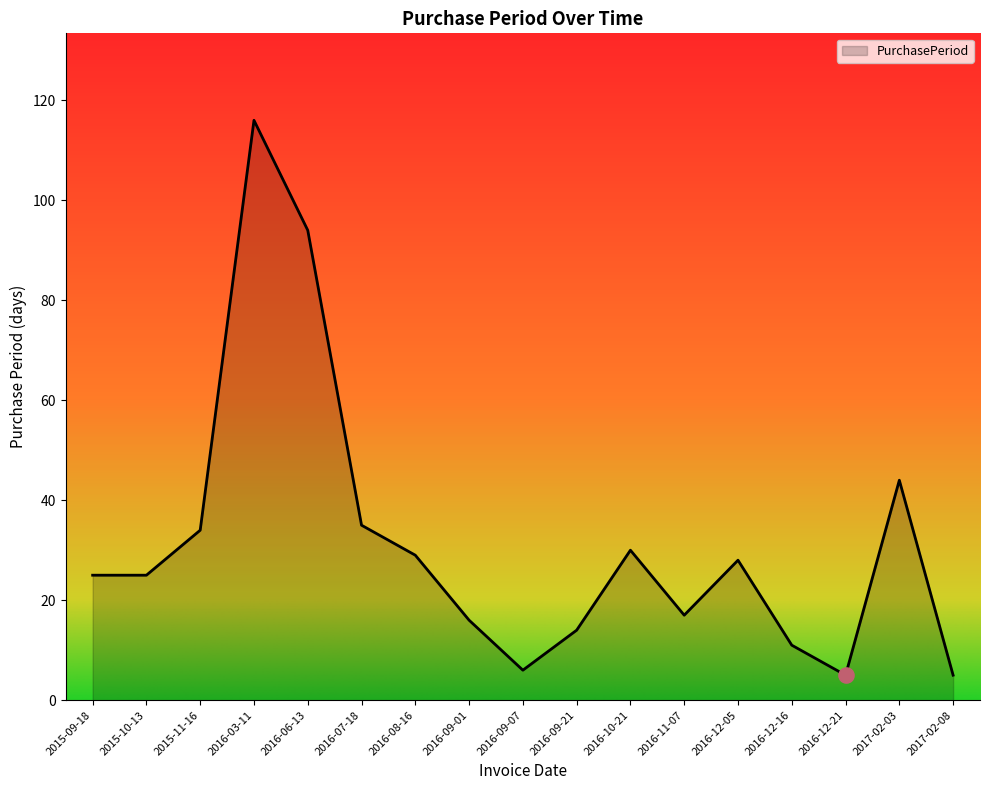

Between 2016-07-18 and 2016-09-01, which is larger?

2016-07-18